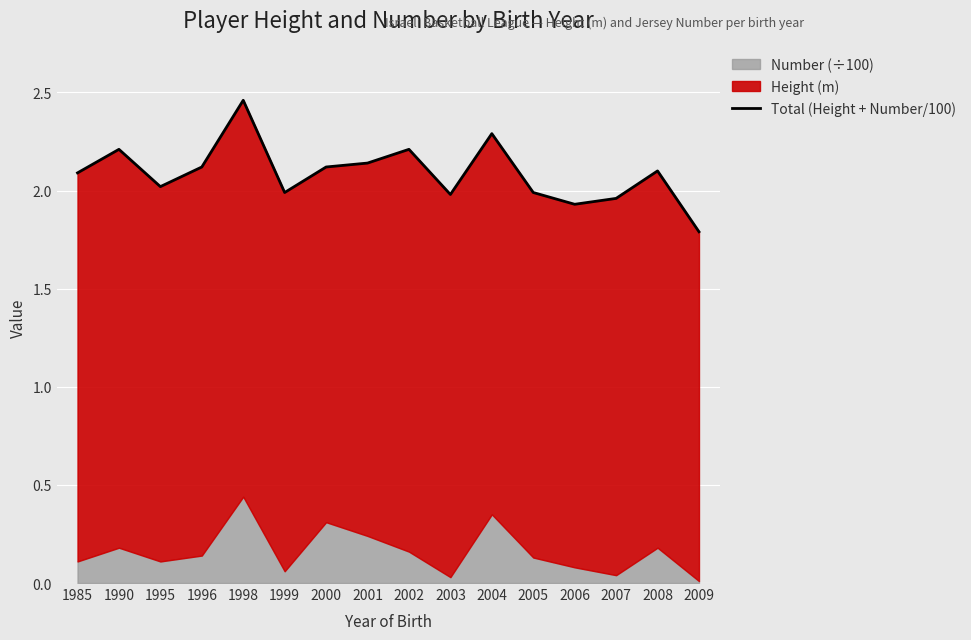

Where does the data first go above 2?

1985